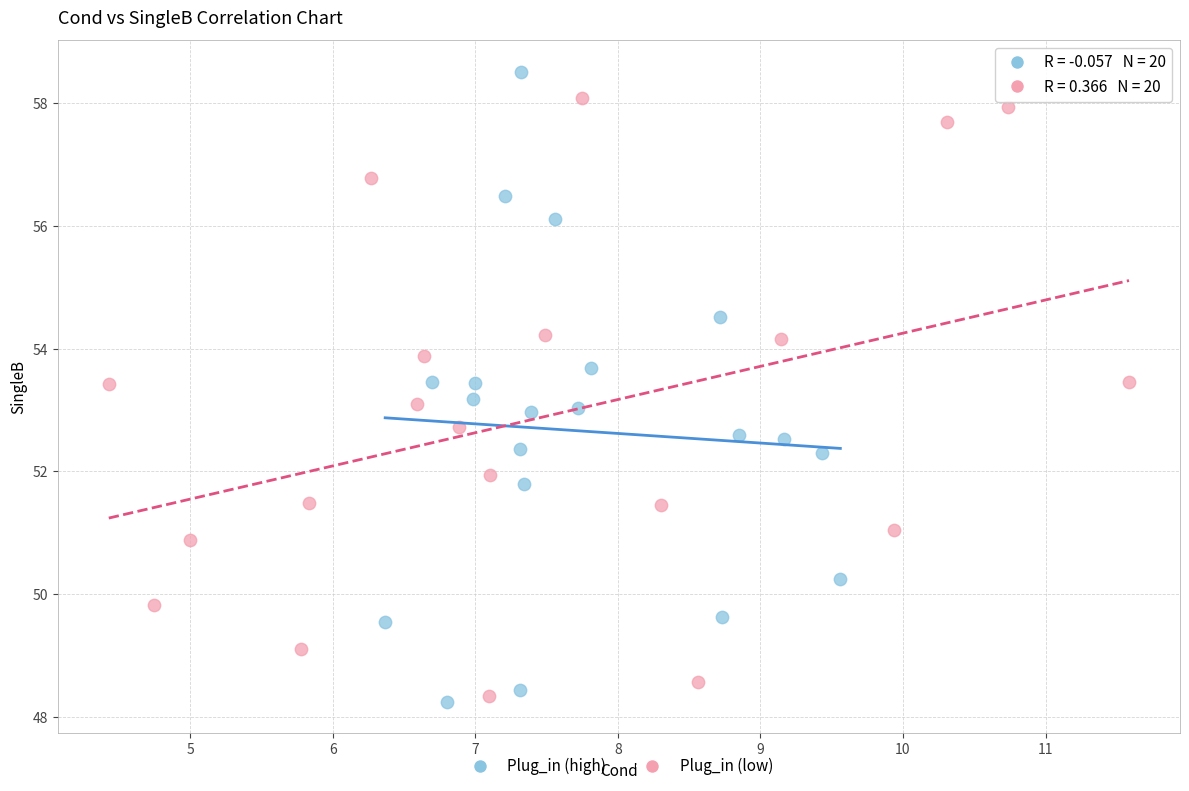

Which series has the largest Y range (max minus min)?

Plug_in (high)